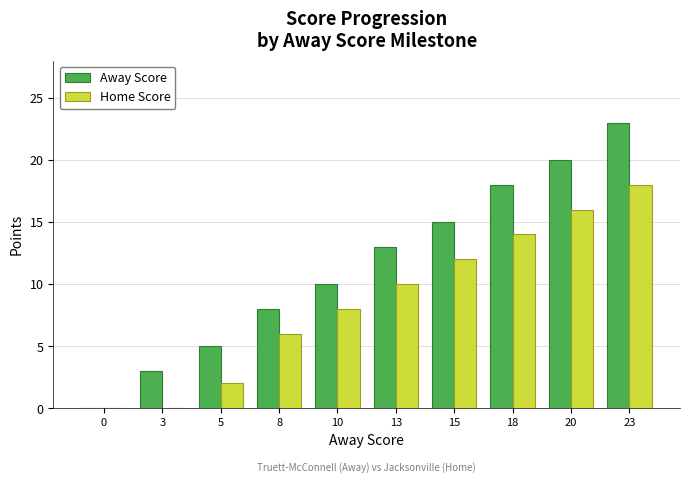

At which label does Away Score reach its peak?

23